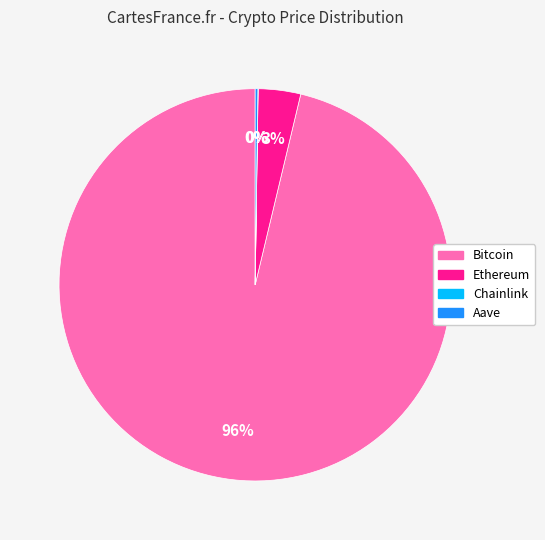

Between Ethereum and Bitcoin, which is larger?

Bitcoin